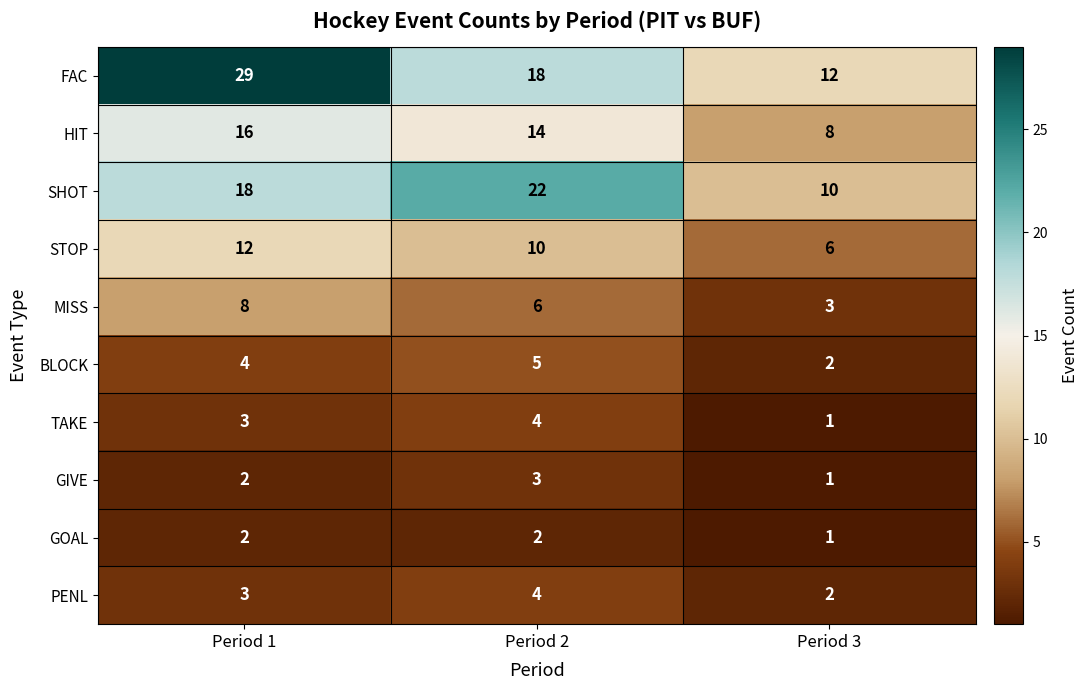

How many data points does each series have?

3